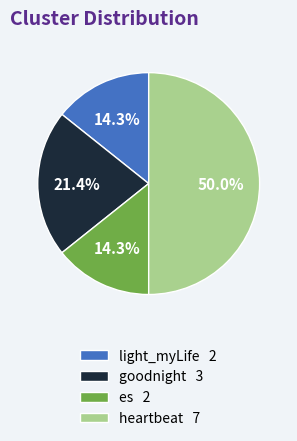

How many slices are in this pie chart?

4